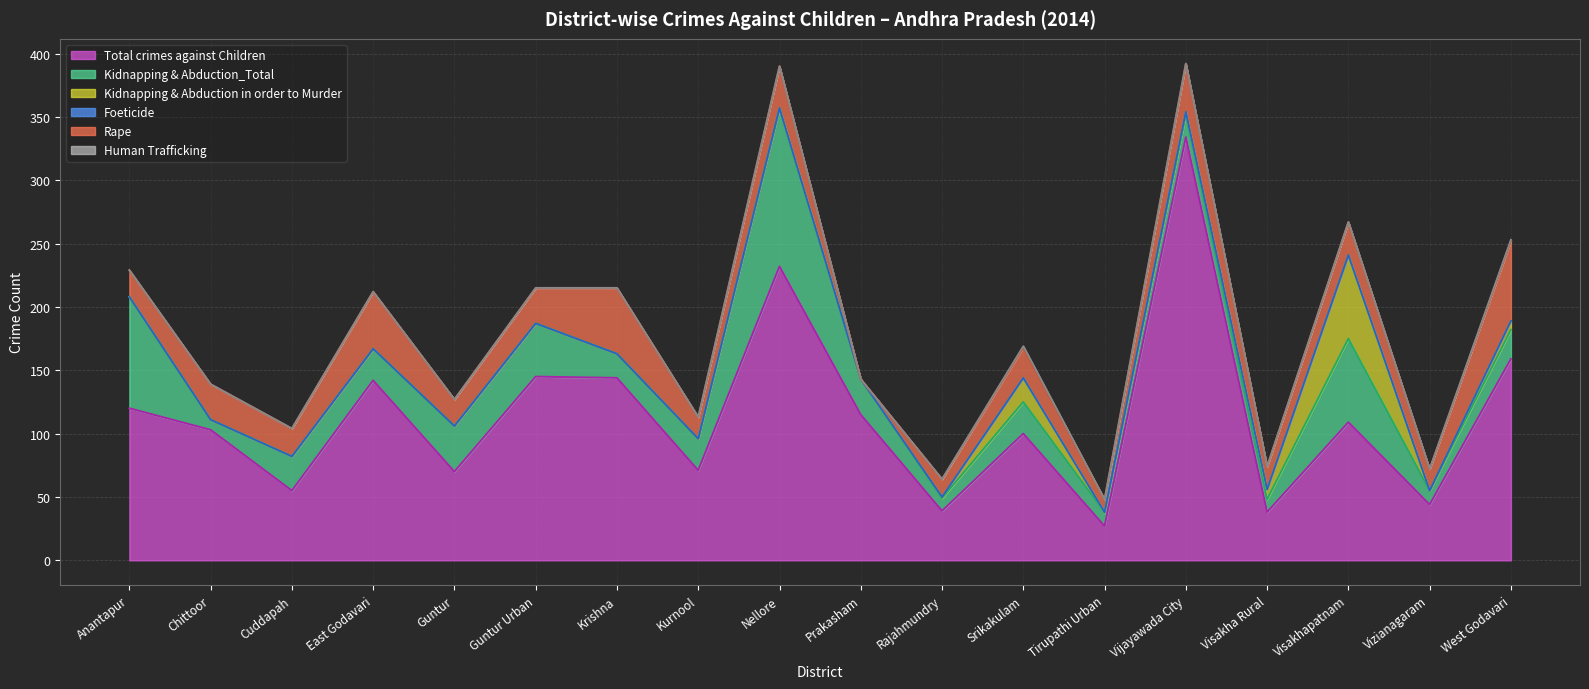

Which has a higher value, Srikakulam or Chittoor?

Chittoor